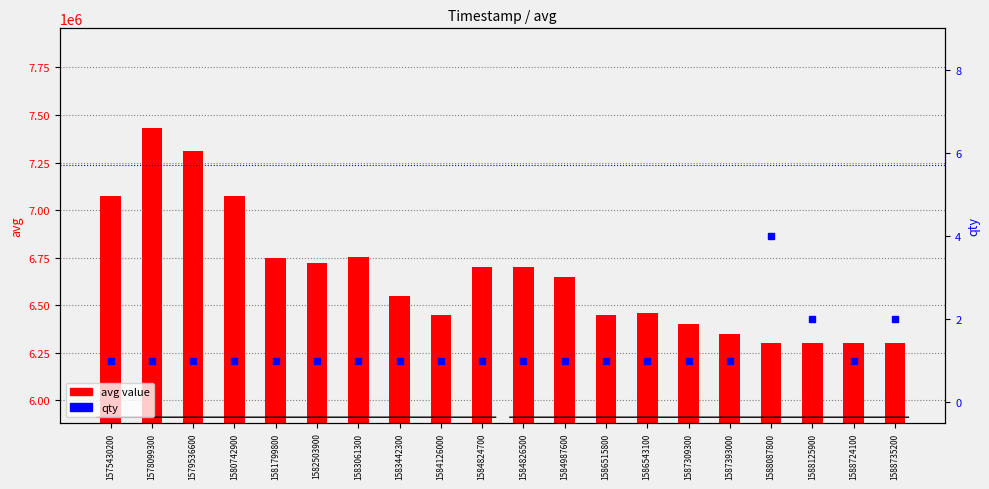

List the series in order of their overall mean, lowest first.

qty, avg value